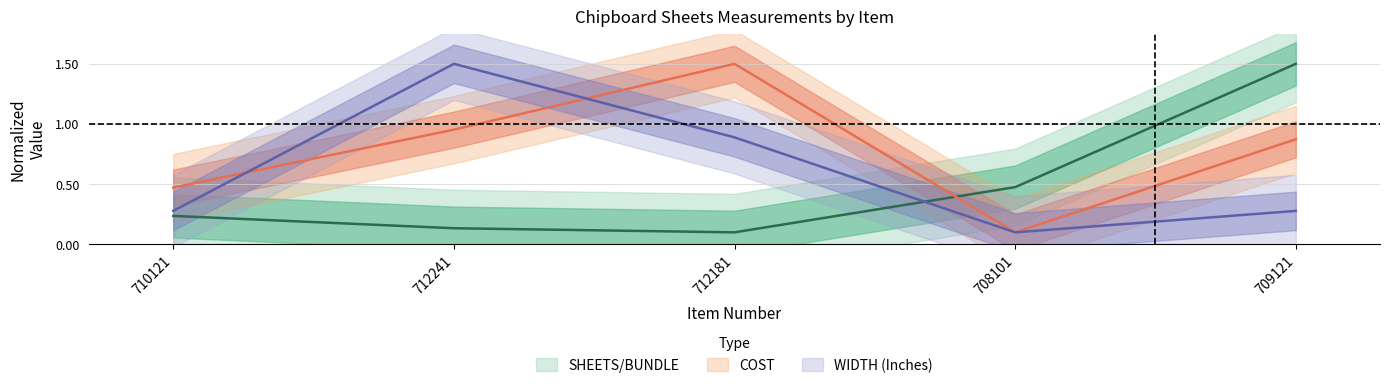

What is the average value of the WIDTH (Inches) series?

0.6